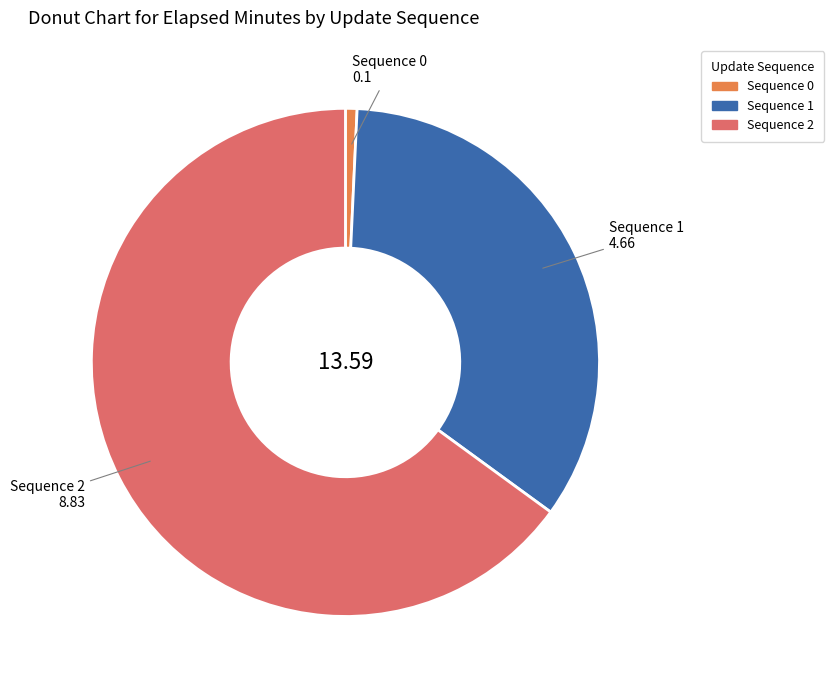

Does any single category account for the majority?

Yes